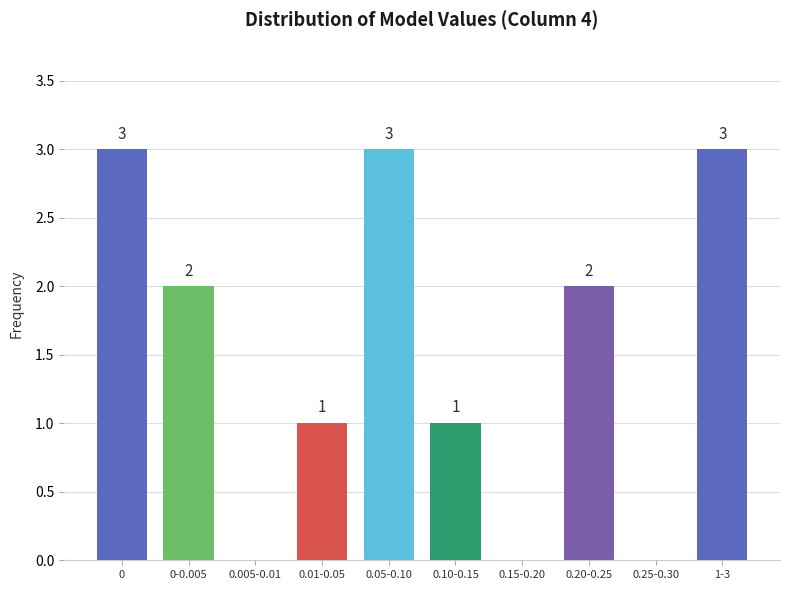

Reading right to left, list all the values displayed in this chart.

1-3=3	0.25-0.30=0	0.20-0.25=2	0.15-0.20=0	0.10-0.15=1	0.05-0.10=3	0.01-0.05=1	0.005-0.01=0	0-0.005=2	0=3